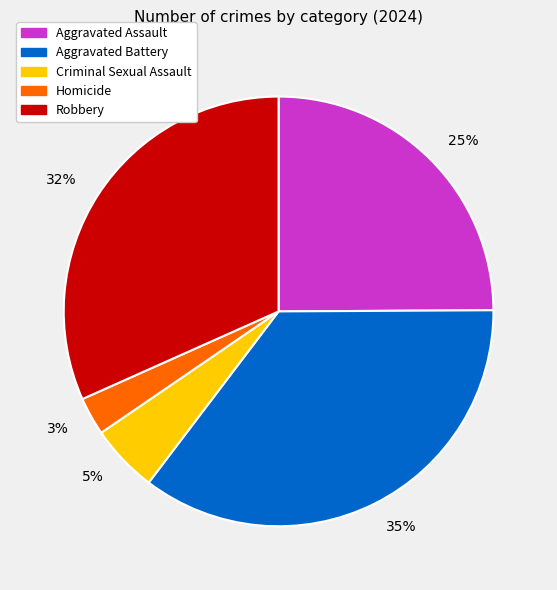

Is it true that 3% is 3% of the pie?

True